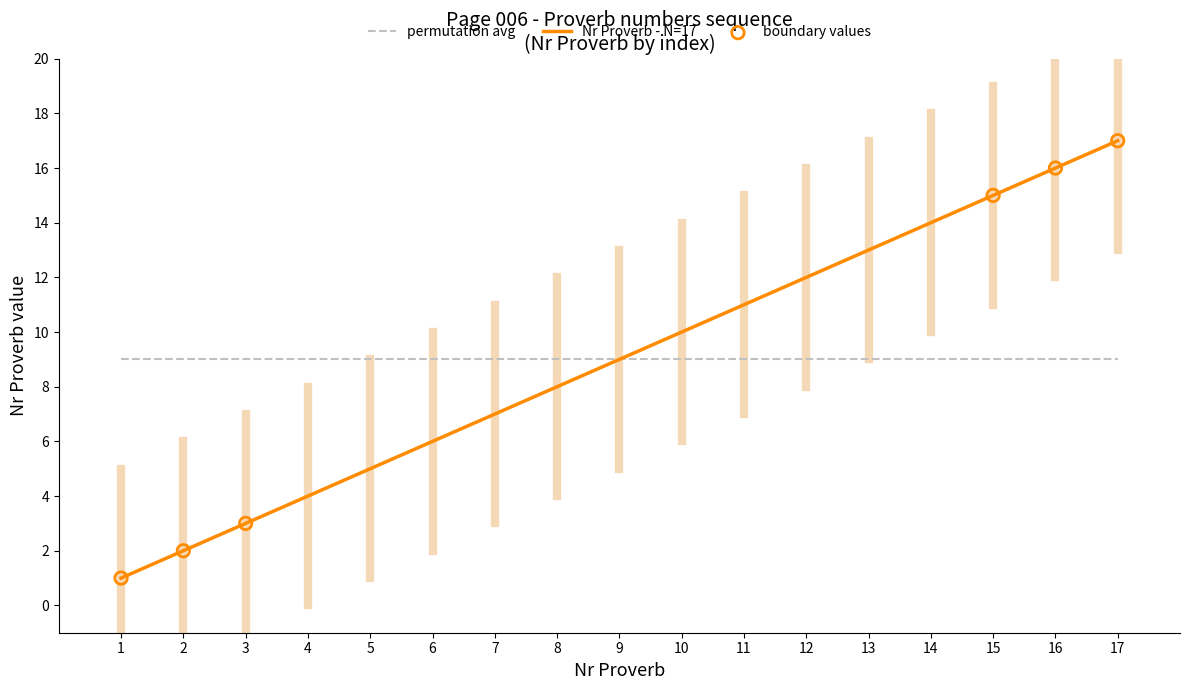

Which series has the largest range (max minus min)?

Nr Proverb - N=17